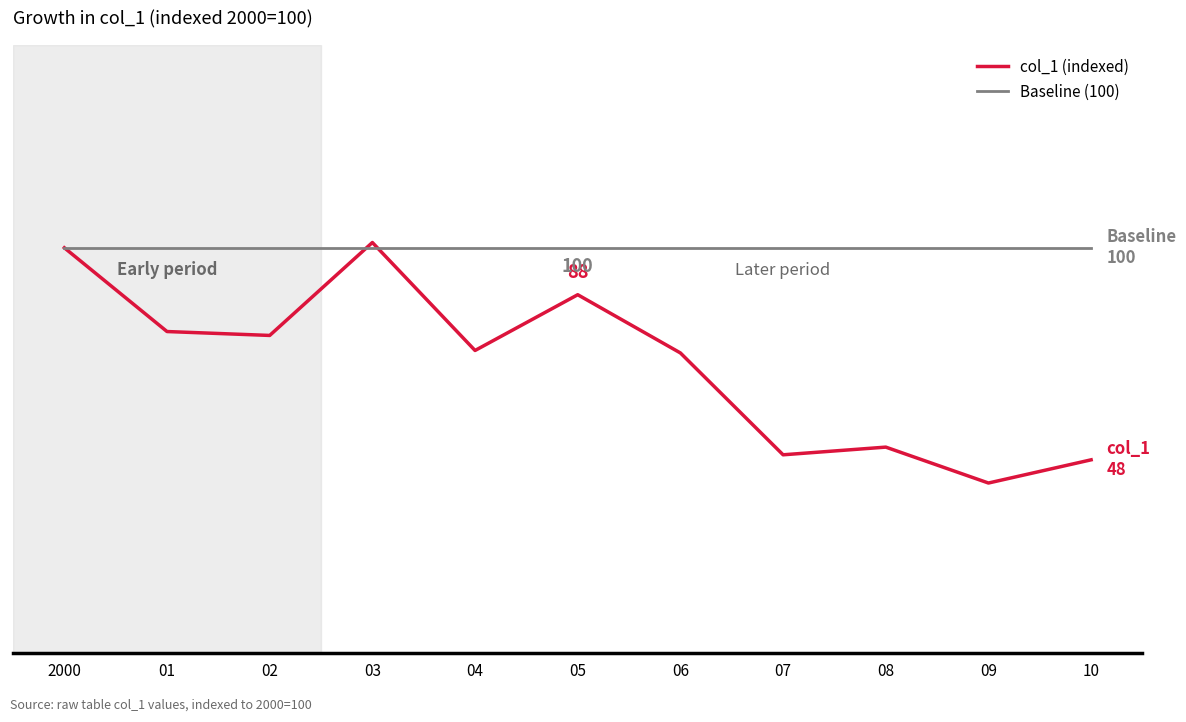

Does the chart have visible grid lines?

No